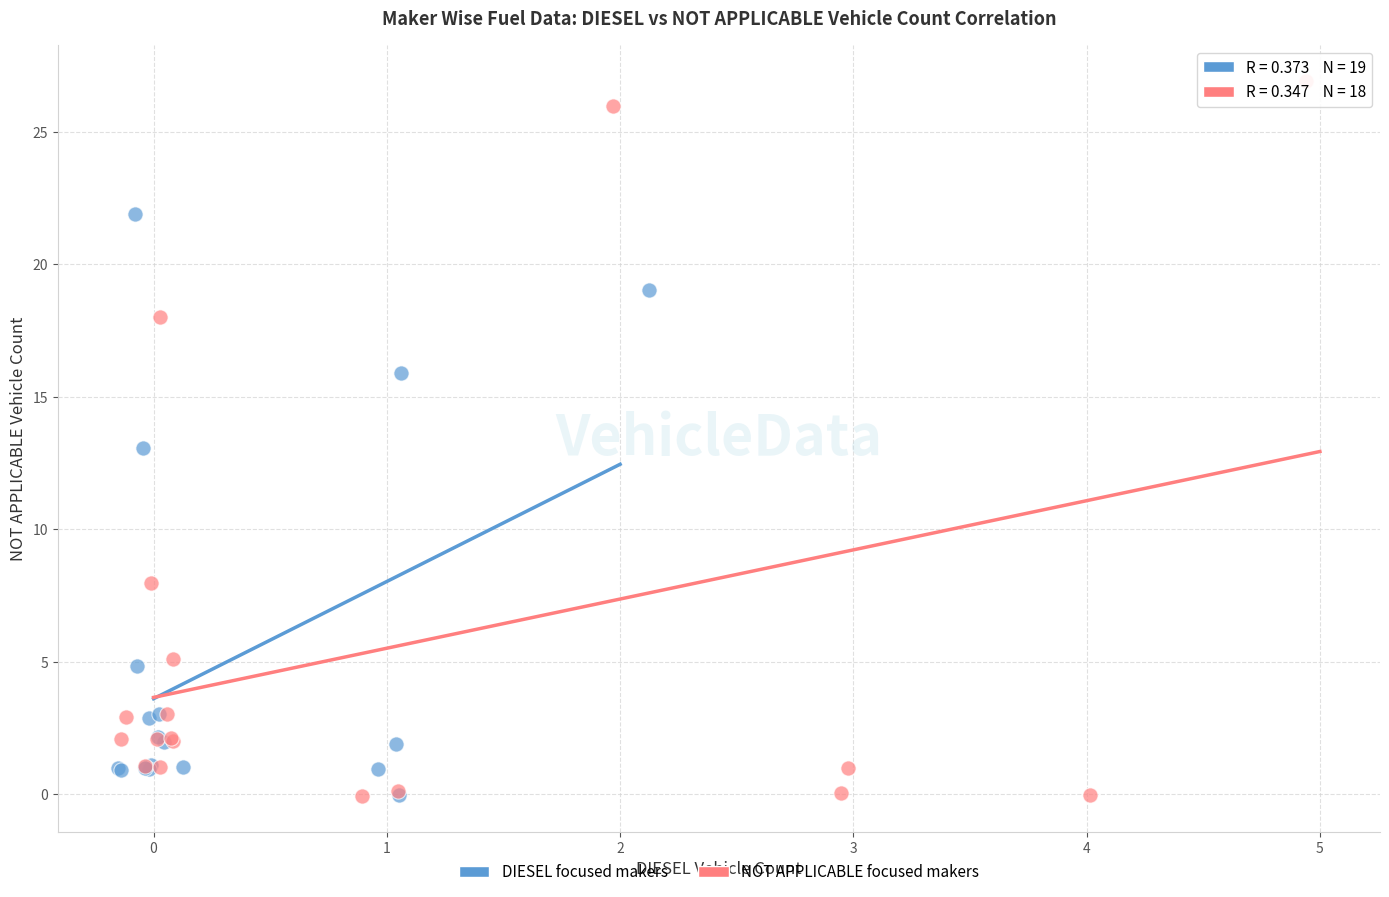

Which series reaches the maximum Y coordinate?

NOT APPLICABLE focused makers